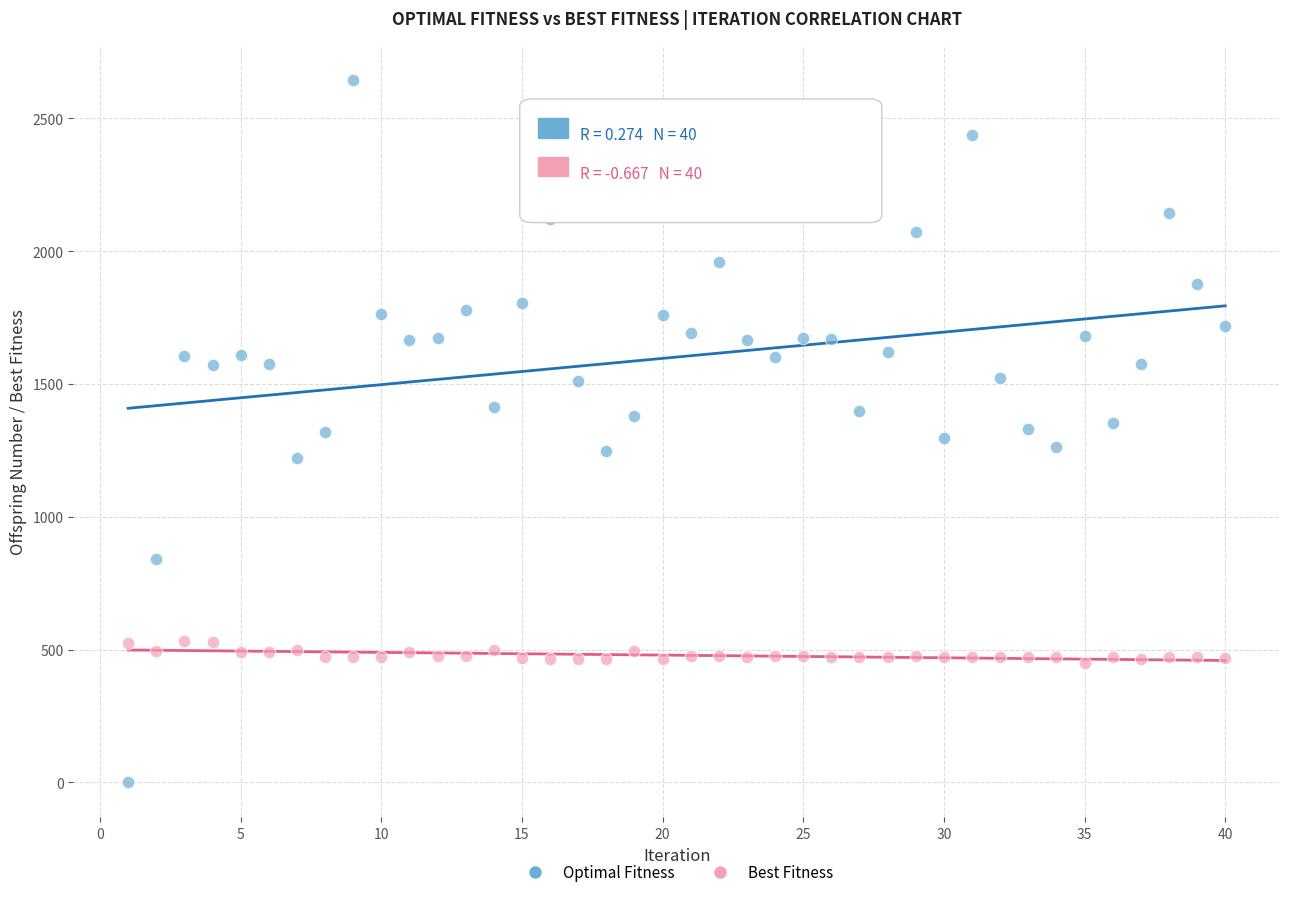

Which series contains the lowest Y value?

Optimal Fitness